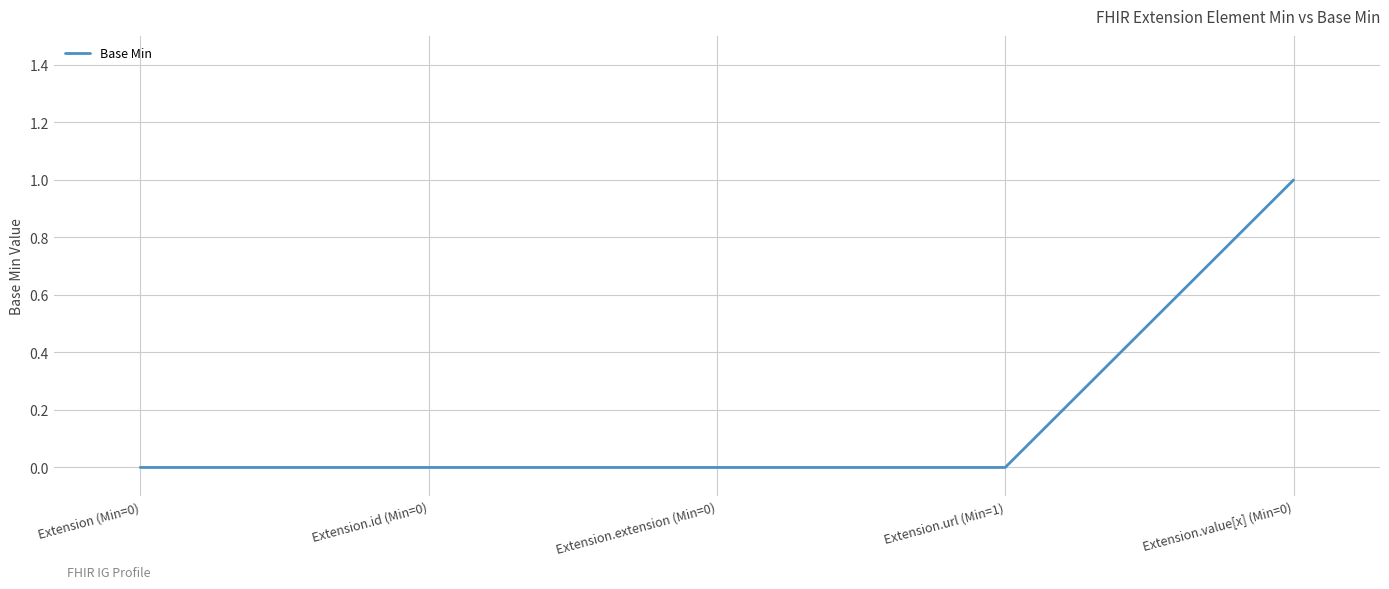

Is this an area chart (filled region under the line)?

No